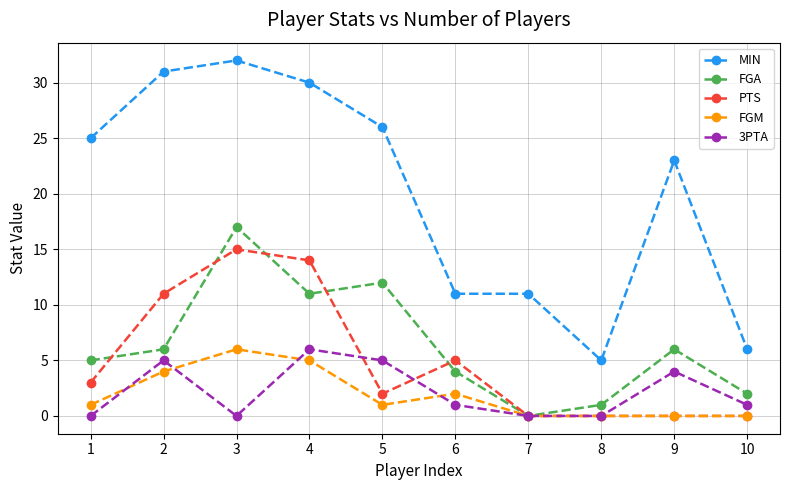

Which series has the largest range (max minus min)?

MIN